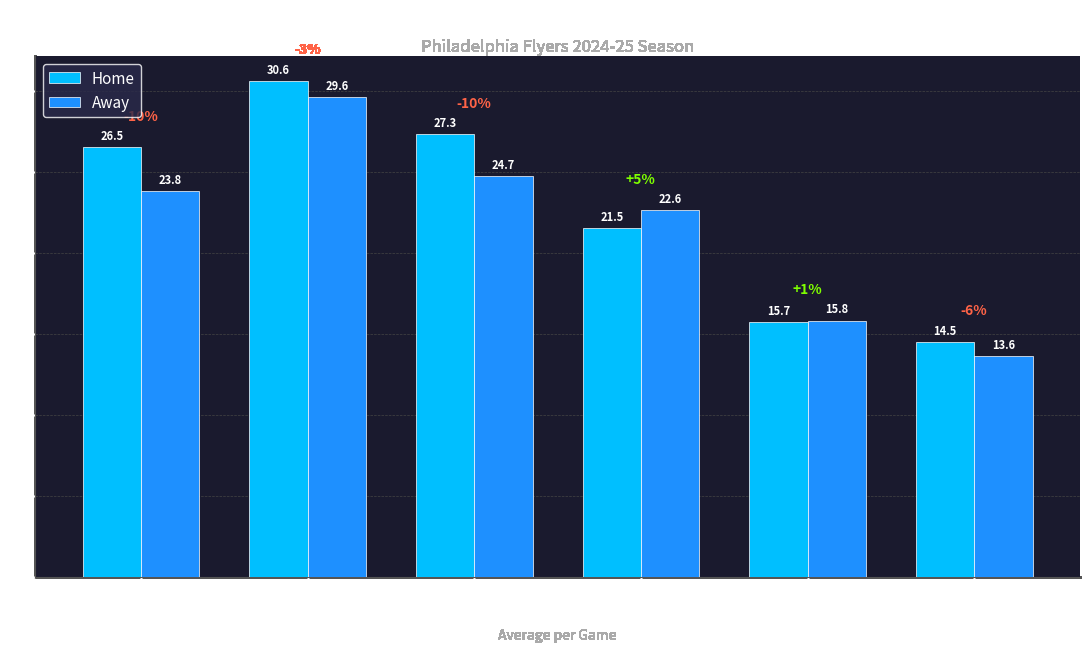

How many bars are there in each group?

2